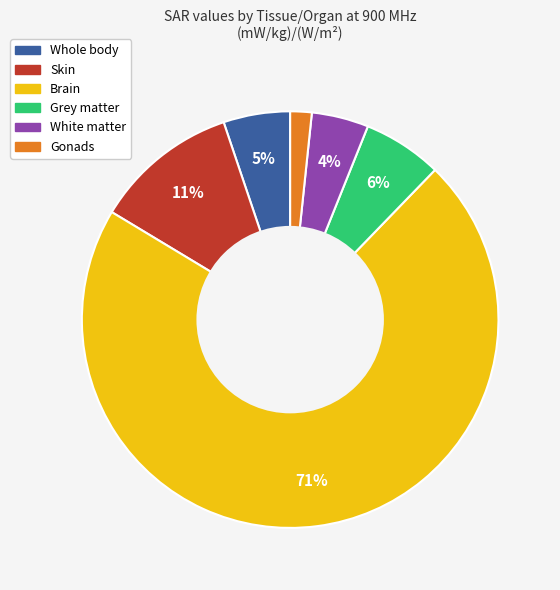

Count the number of slices in the pie.

6